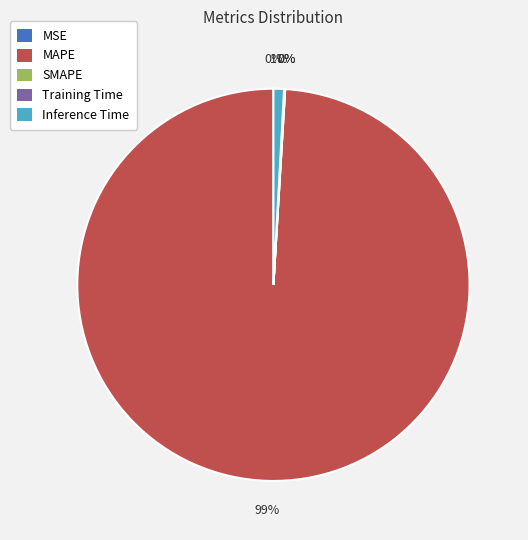

To the nearest percent, what is the average slice percentage?

20%